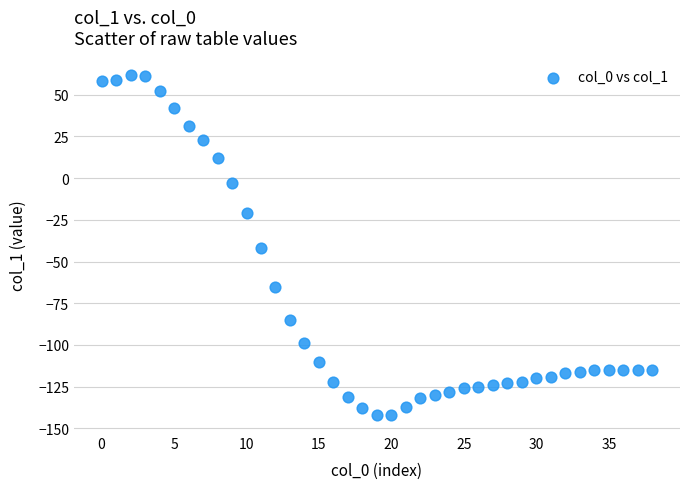

What is the range of Y values (max minus min)?

204